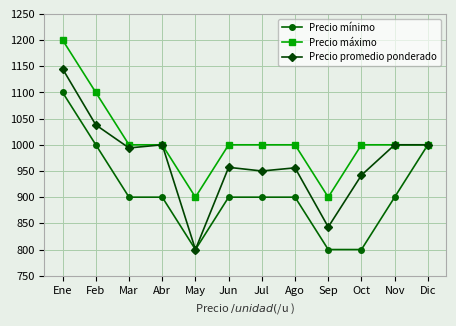

Is it true that Precio mínimo equals 1554 at Feb?

False